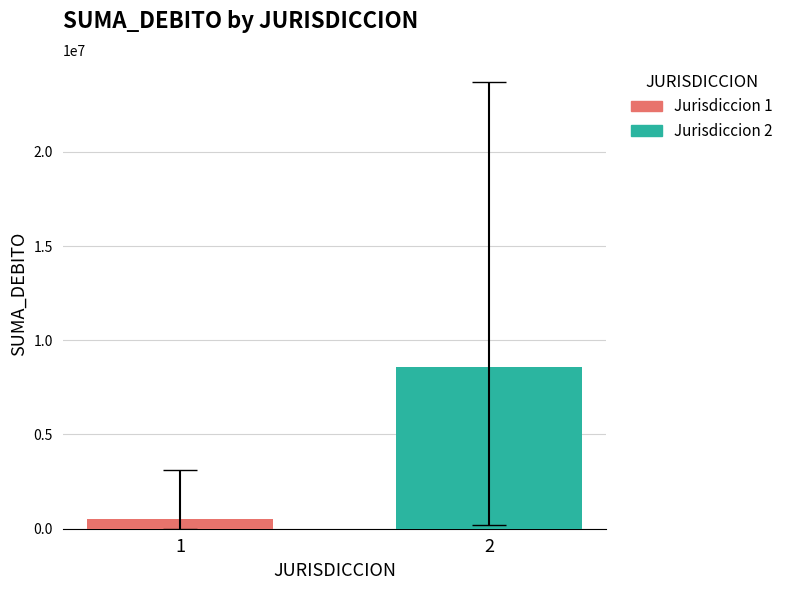

What is the highest value of the Jurisdiccion 1 series?

514230.2